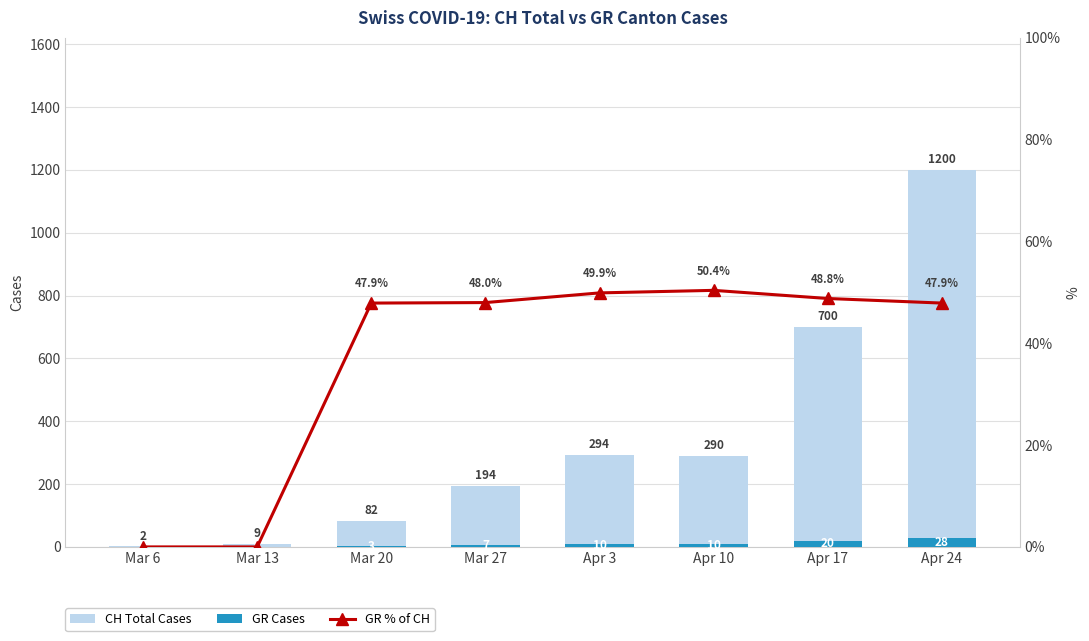

What are all the series names shown in the legend?

CH Total Cases, GR Cases, GR % of CH